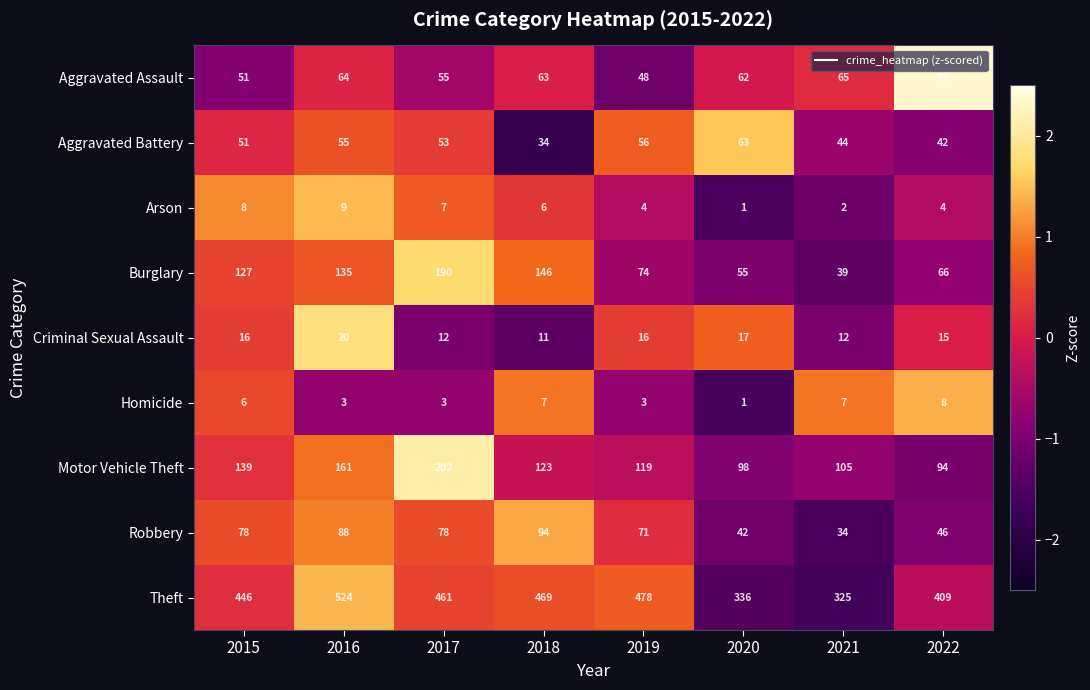

Where does the Arson series first go above 6?

2015